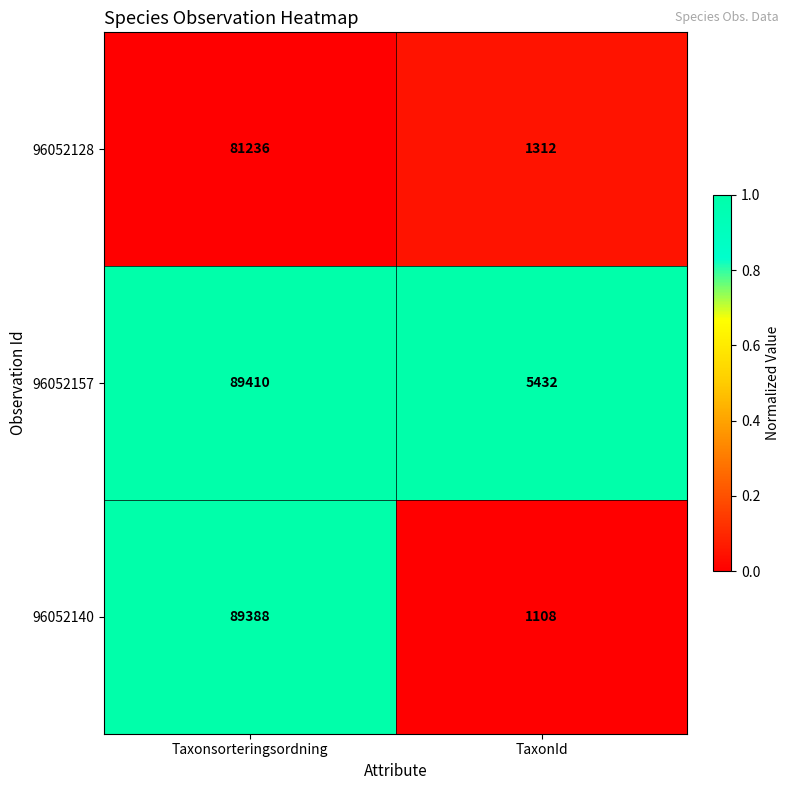

Count the number of categories in the chart.

2